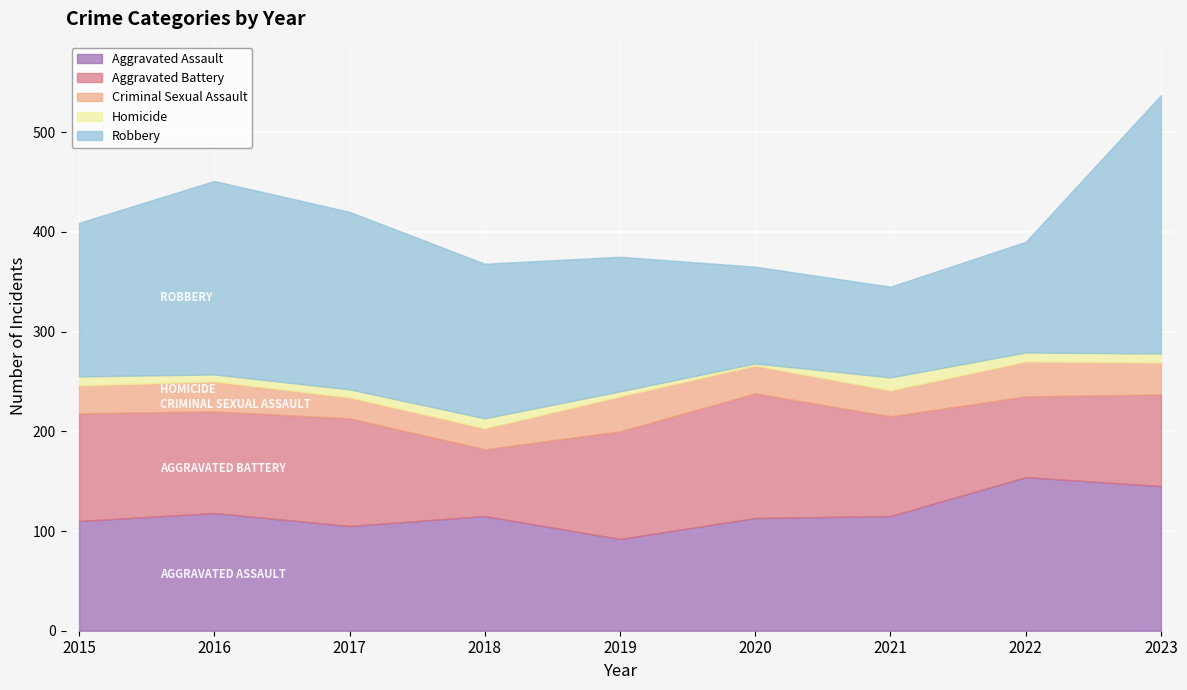

How many categories are shown in the chart?

9